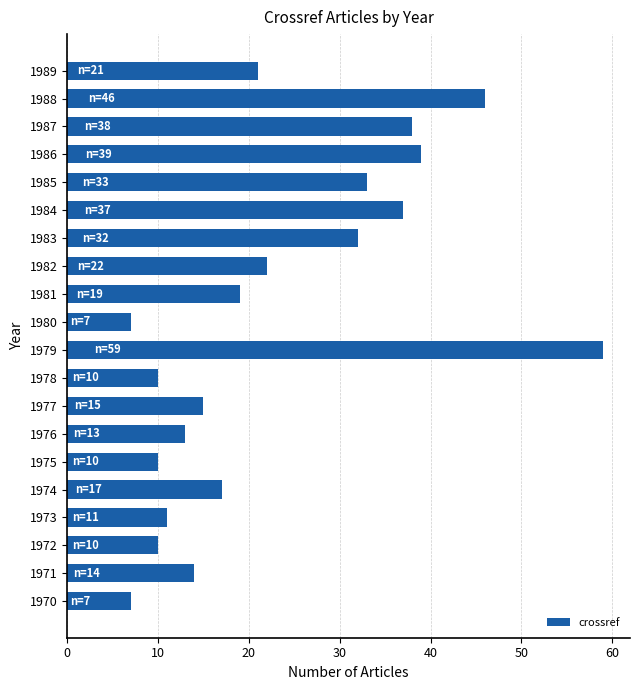

What is the sum of all values?

460